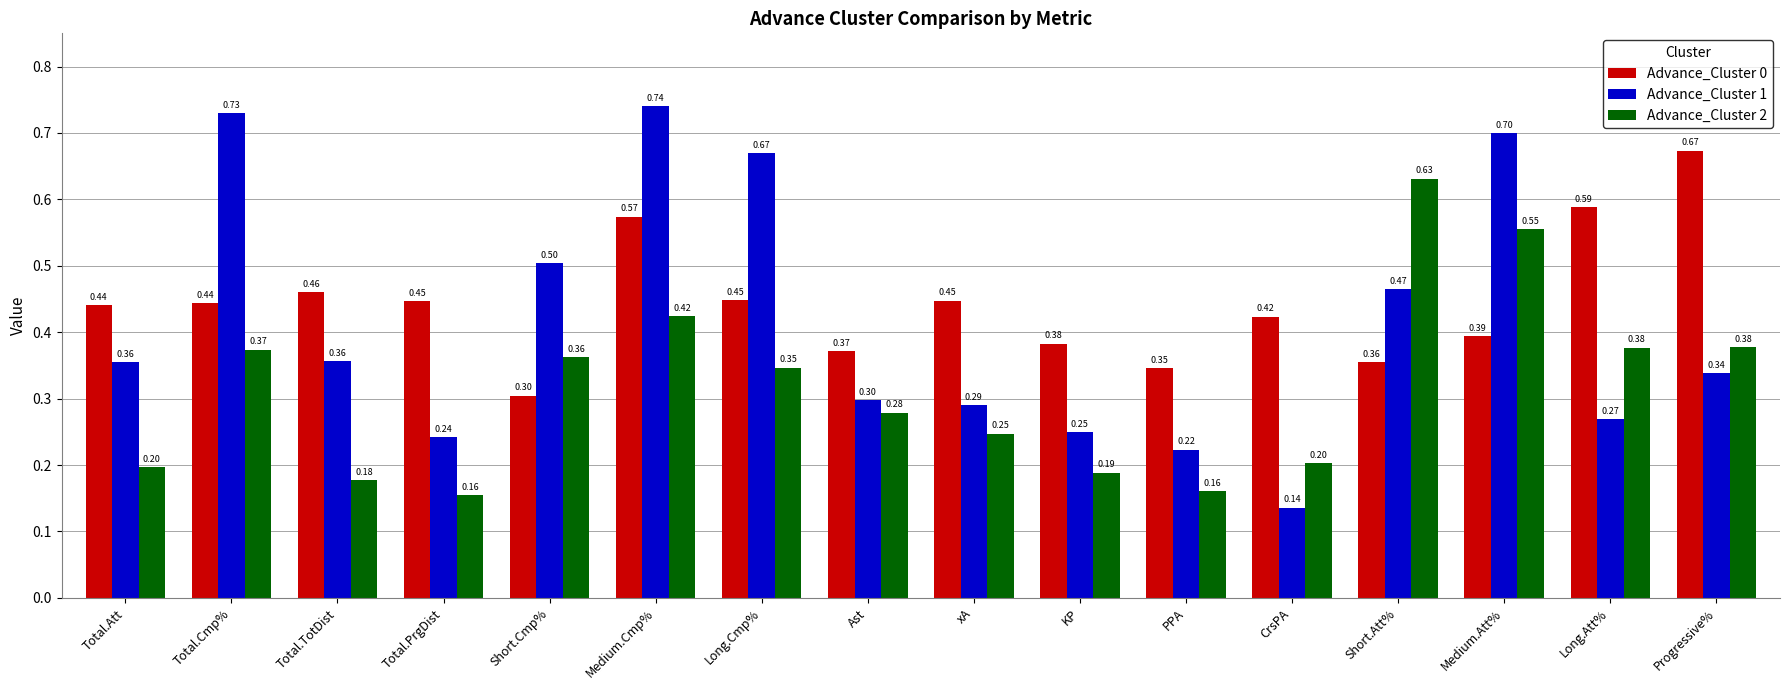

What is the total value across all series at Total.PrgDist?

0.8